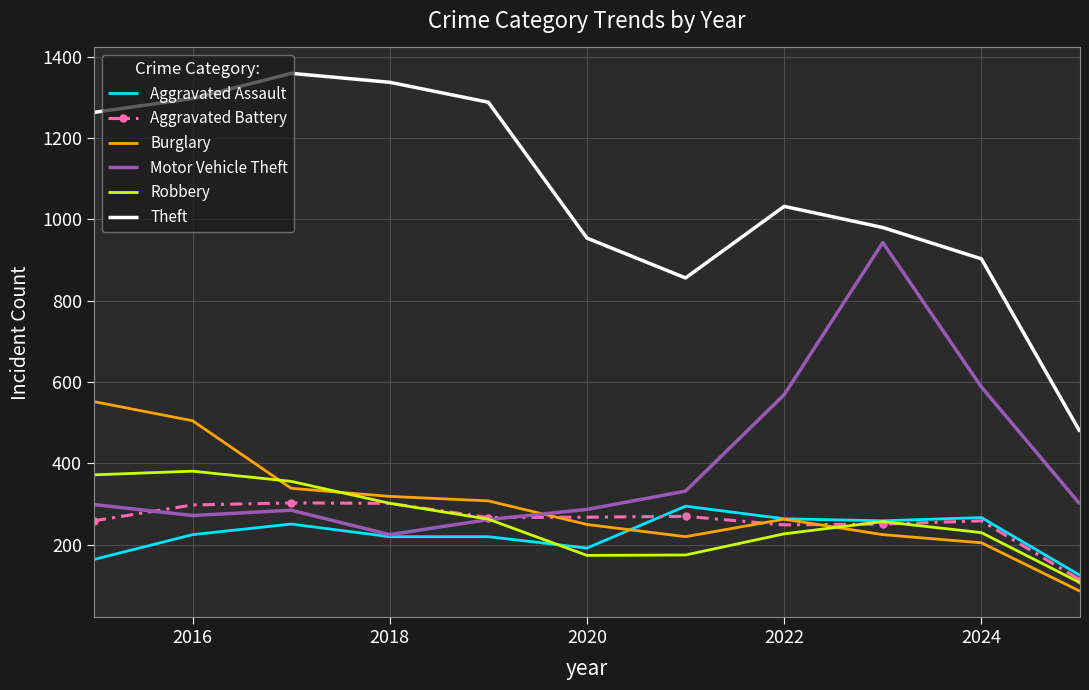

Which series has the largest total across all categories?

Theft